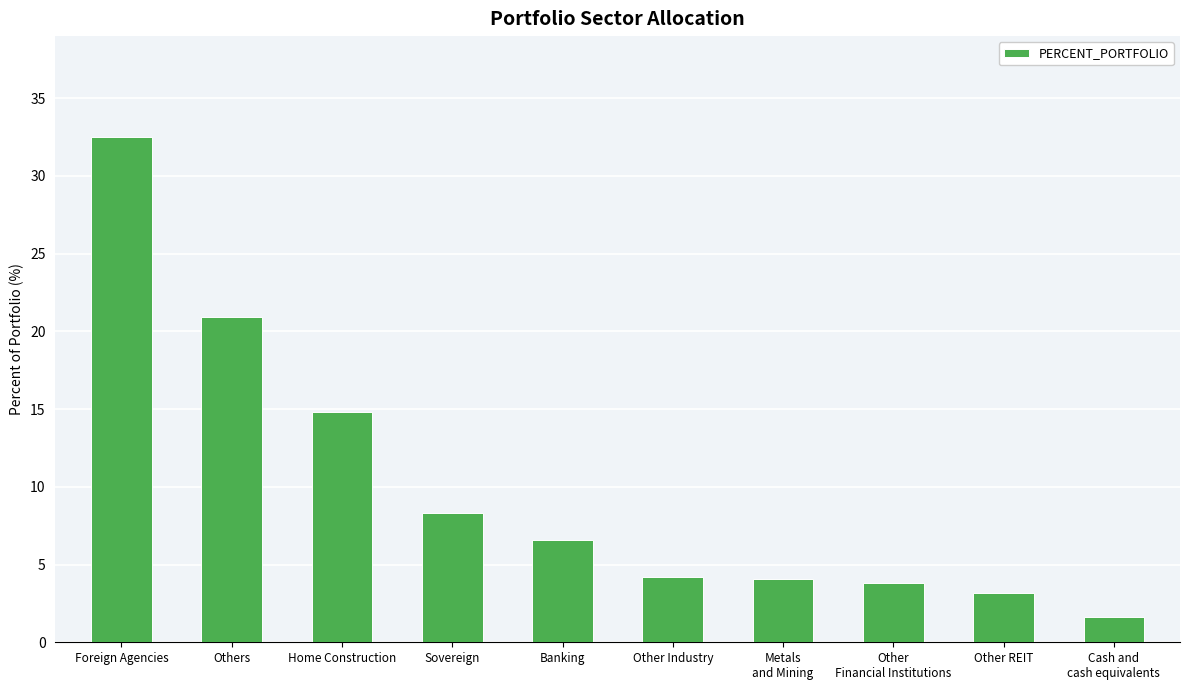

What position from the right is Cash and
cash equivalents?

1